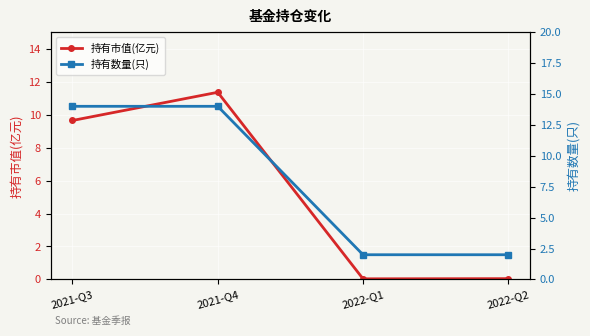

The value of 持有市值(亿元) at 2021-Q4 is 11.3. True or false?

True